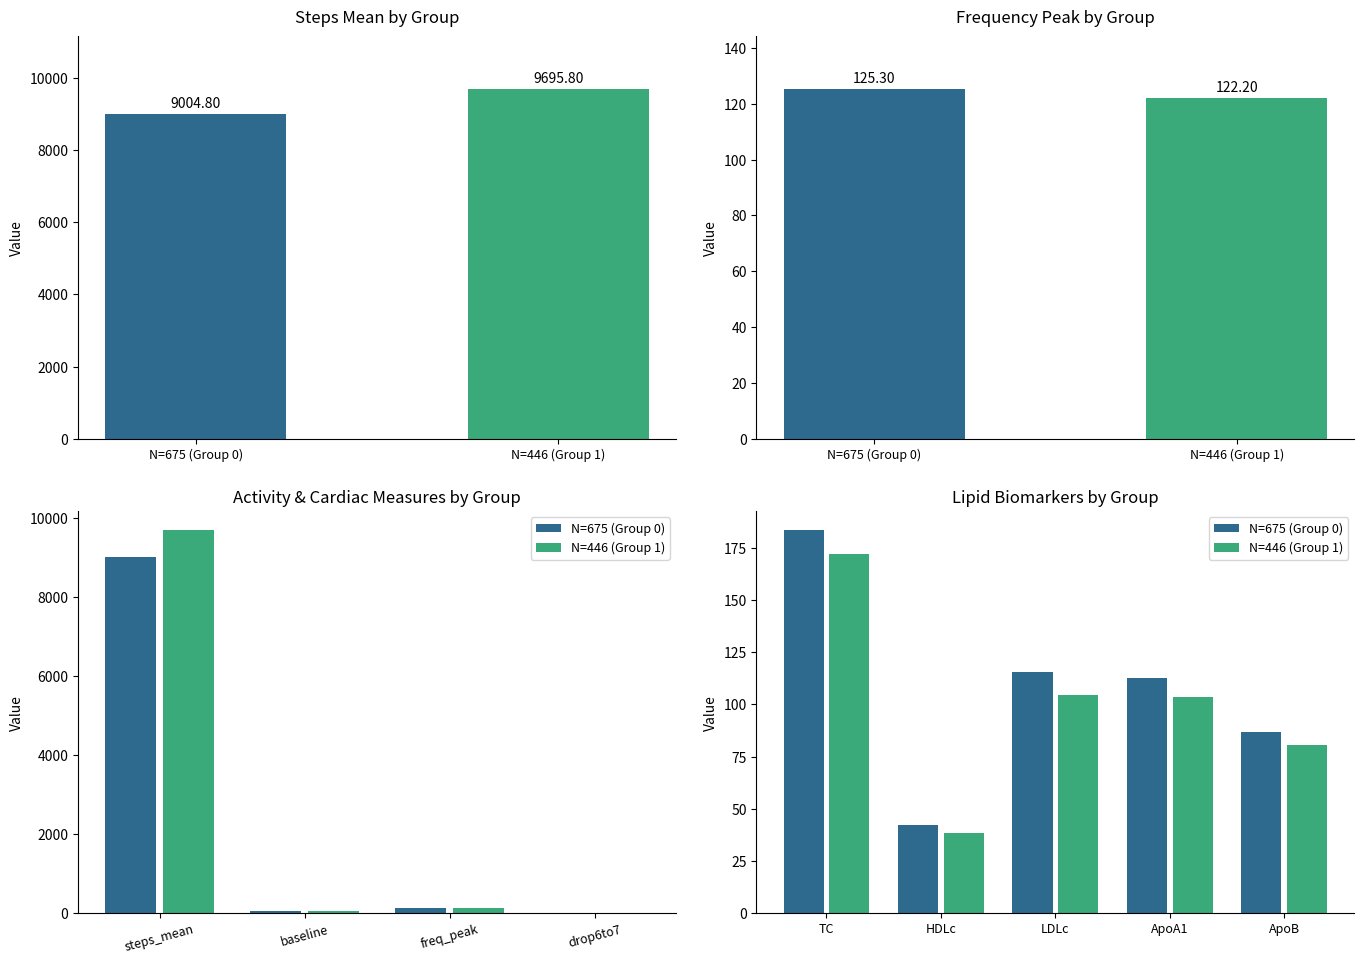

The N=675 (Group 0) series shows 72.3 at LDLc. True or false?

False